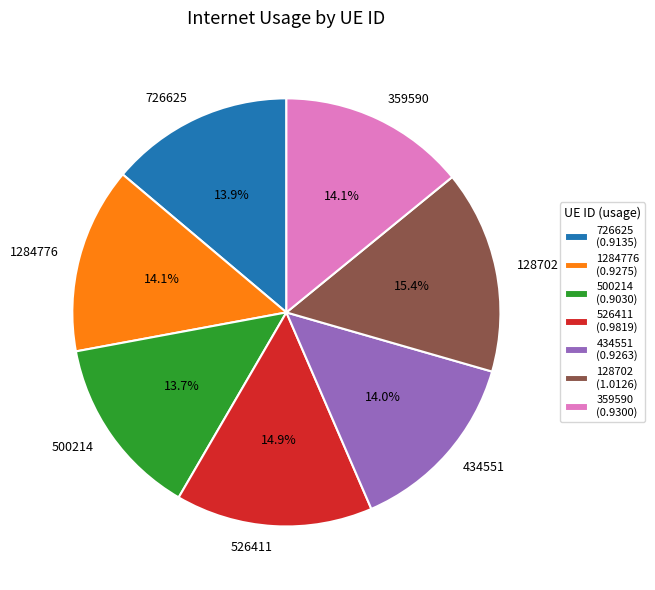

Is there a majority slice in this chart?

No